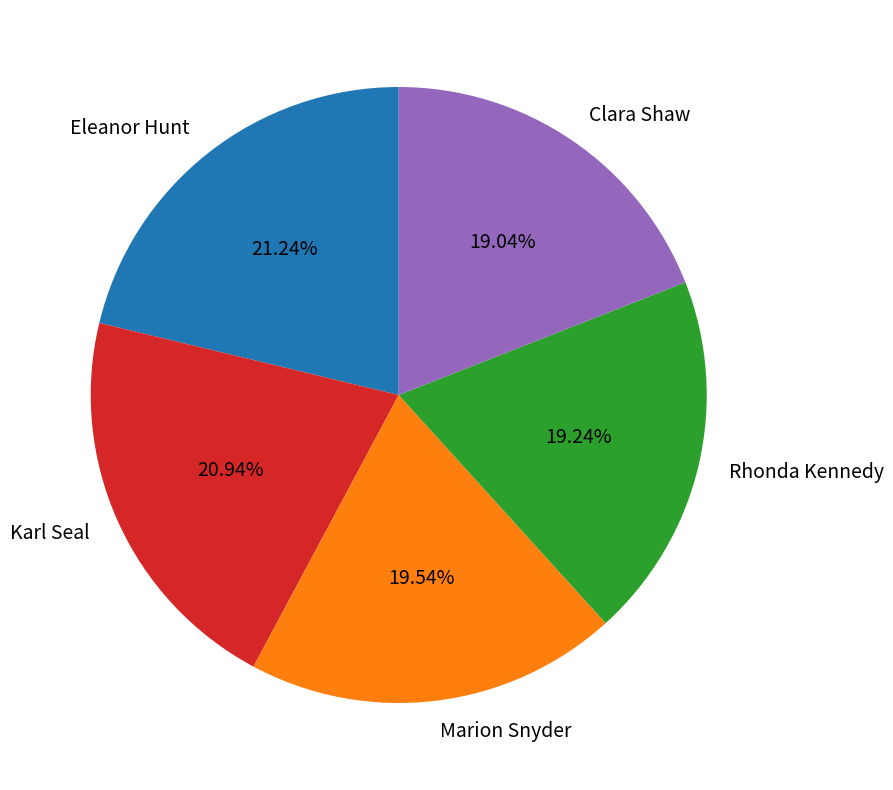

Does Clara Shaw account for over 50% of the chart?

No